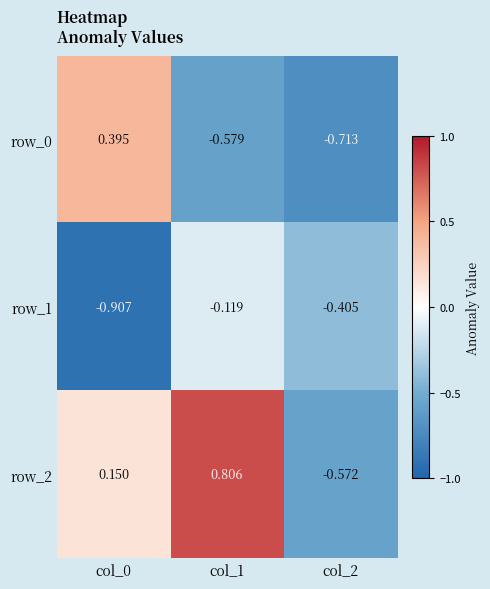

Is the value of row_0 at col_2 greater than the value of row_1 at col_0?

Yes